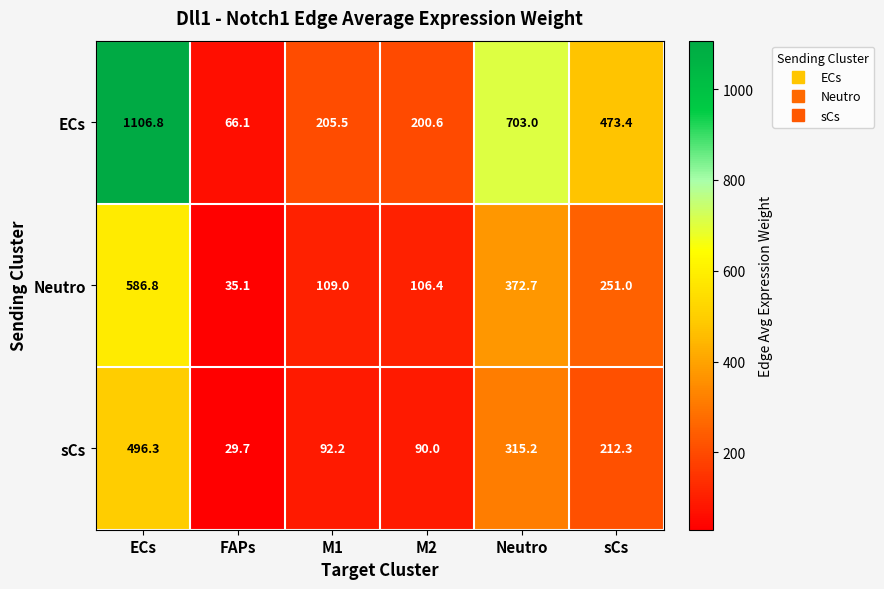

Reading right to left, extract all data points from this chart.

ECs: sCs=473.4	Neutro=703.0	M2=200.6	M1=205.5	FAPs=66.1	ECs=1106.8
Neutro: sCs=251.0	Neutro=372.7	M2=106.4	M1=109.0	FAPs=35.1	ECs=586.8
sCs: sCs=212.3	Neutro=315.2	M2=90.0	M1=92.2	FAPs=29.7	ECs=496.3